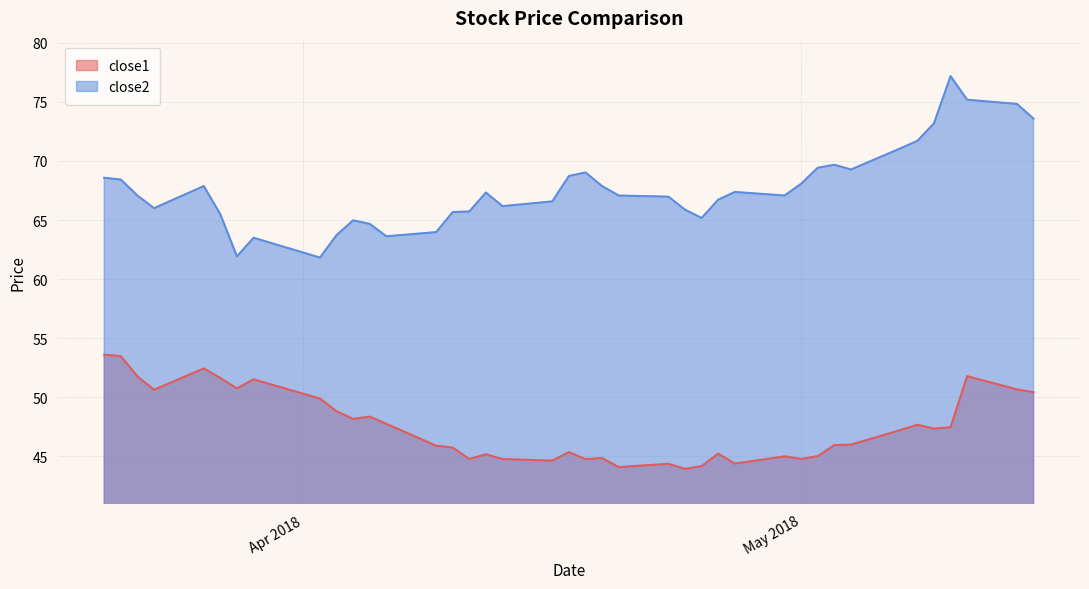

What is the label of the 14th point from the right?

2018-04-26